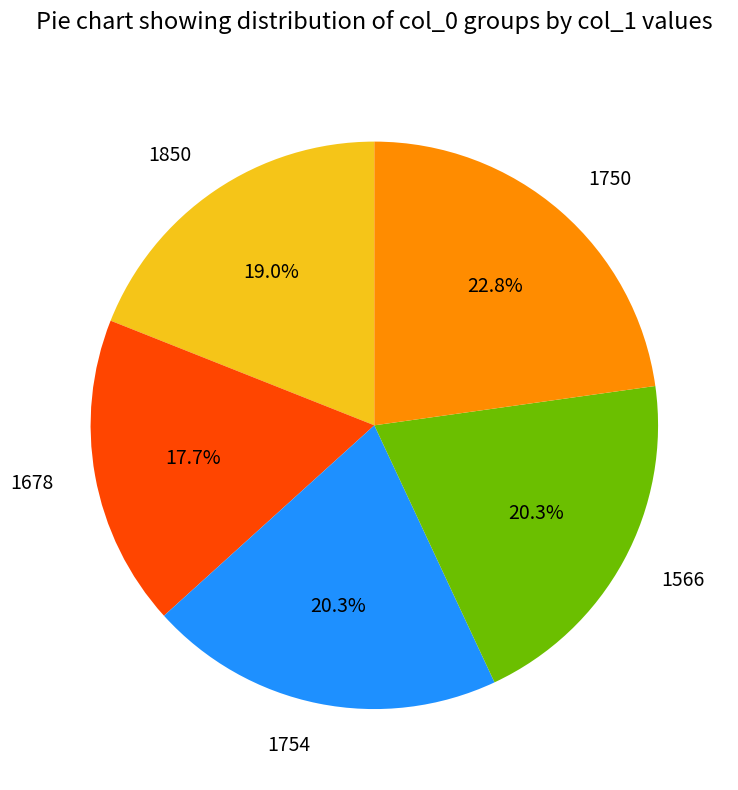

To the nearest percent, what is the combined percentage of 1566 and 1678?

38%